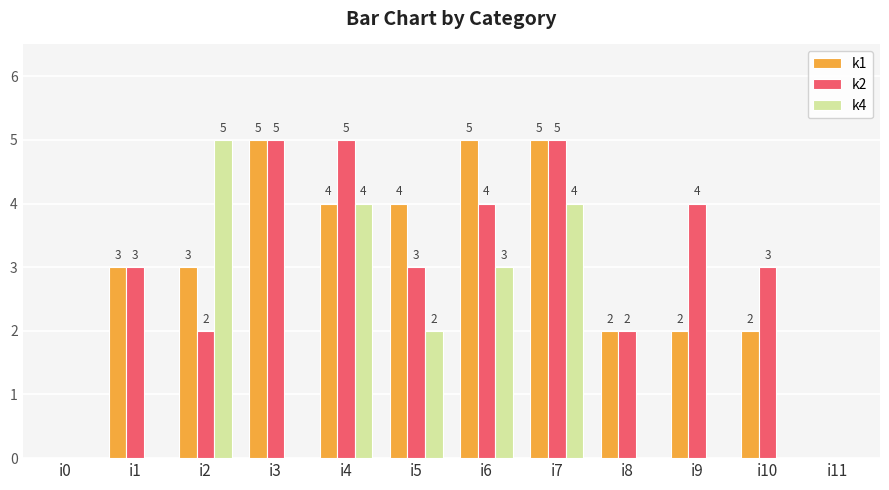

Which category has the highest value in the k4 series?

i2